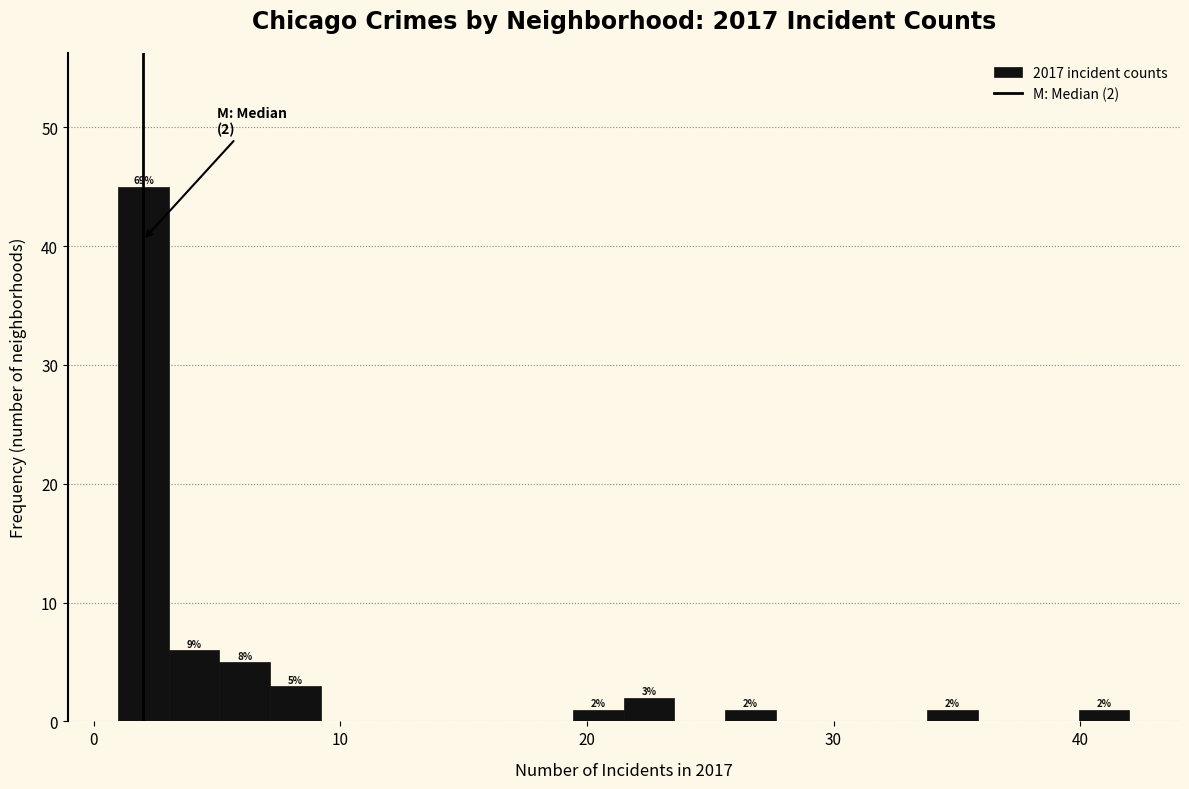

Around what value on the x-axis is the tallest bar? Give the approximate position of its centre, as read against the axis.

2